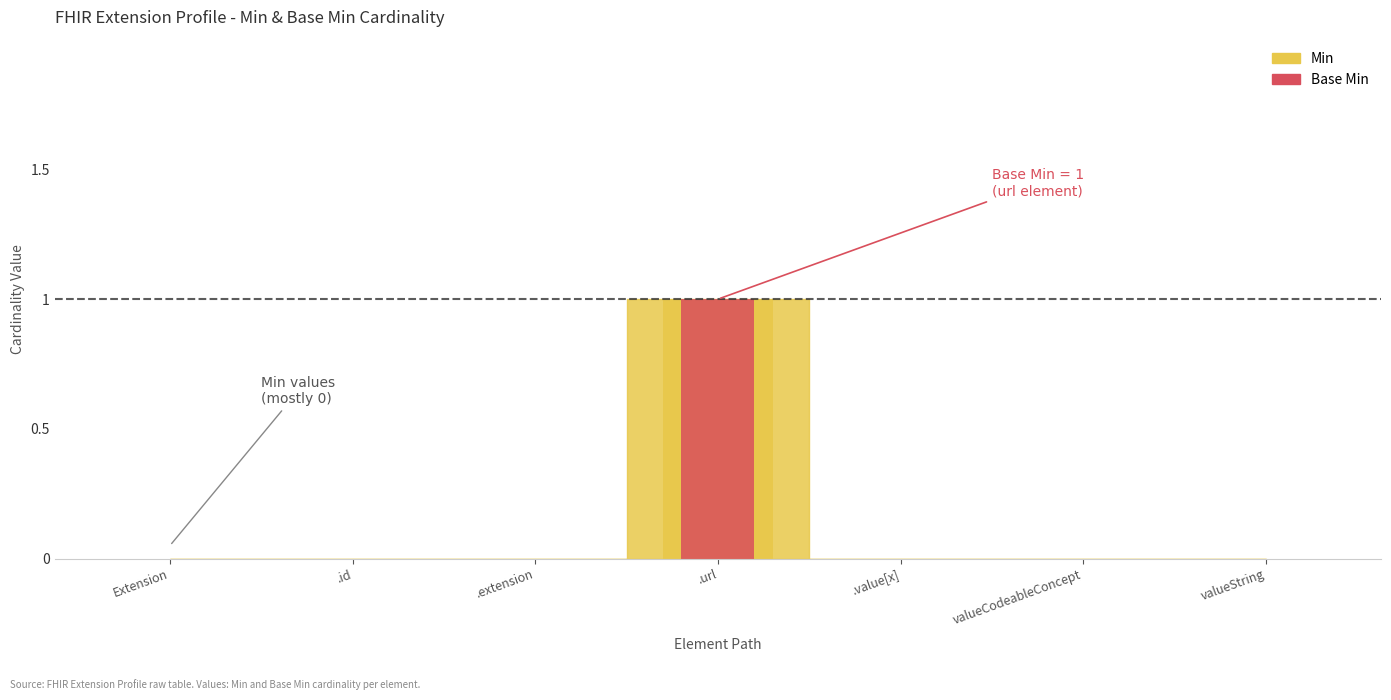

Rank the categories by value from lowest to highest.

Extension, .id, .extension, .value[x], valueCodeableConcept, valueString, .url